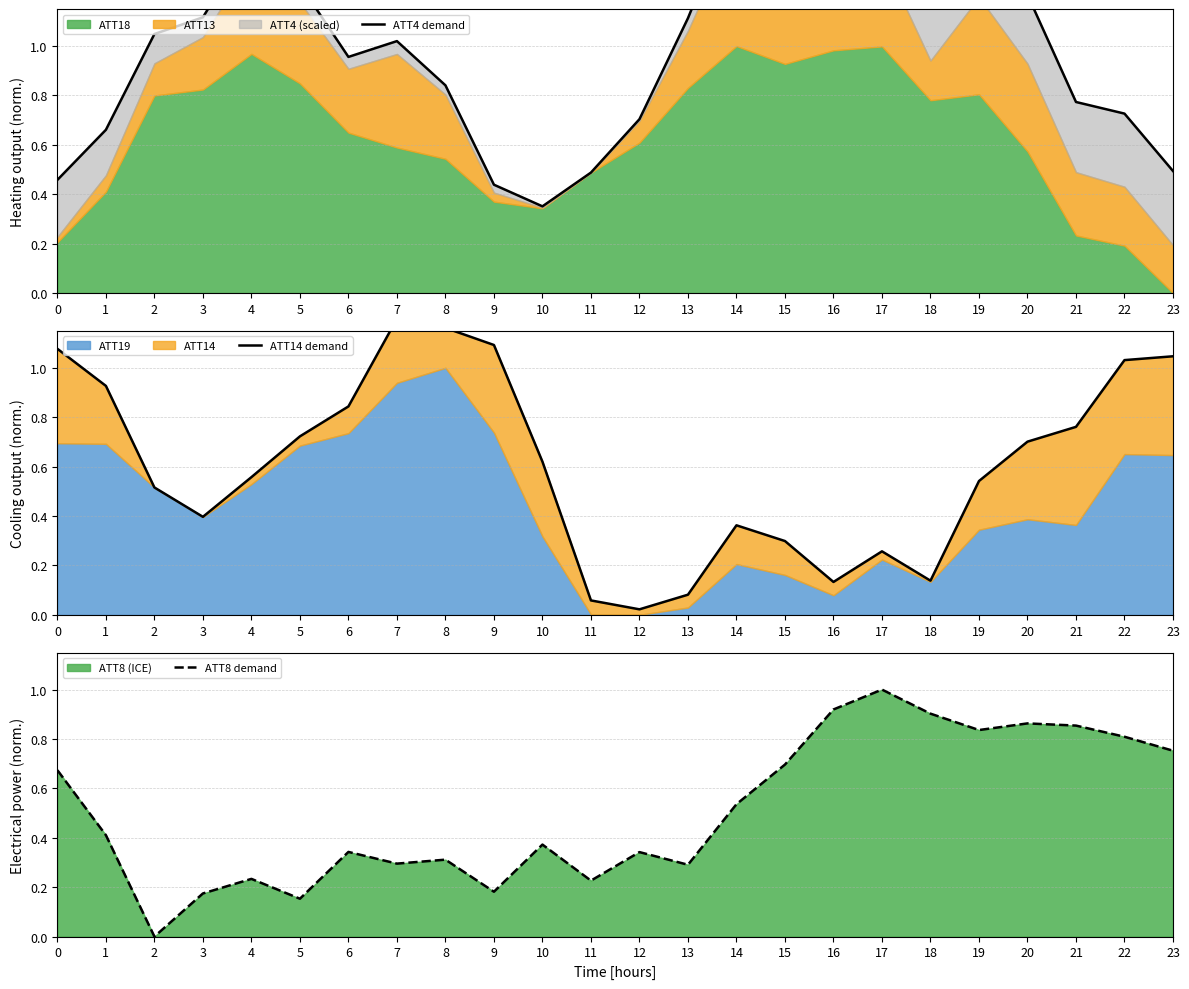

Read the ATT4 demand value at 23.

0.5